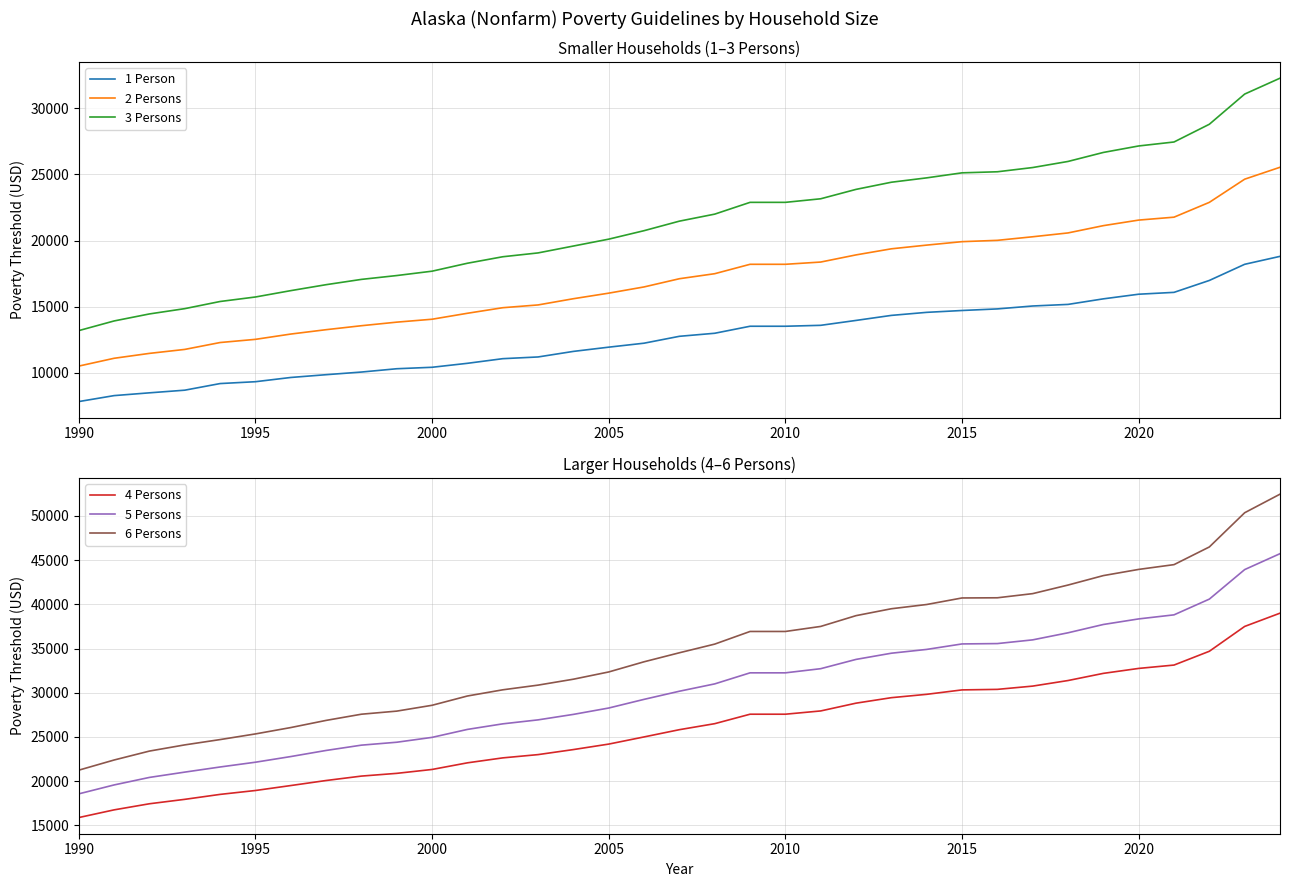

True or false: 2 Persons and 1 Person cross at least once.

False